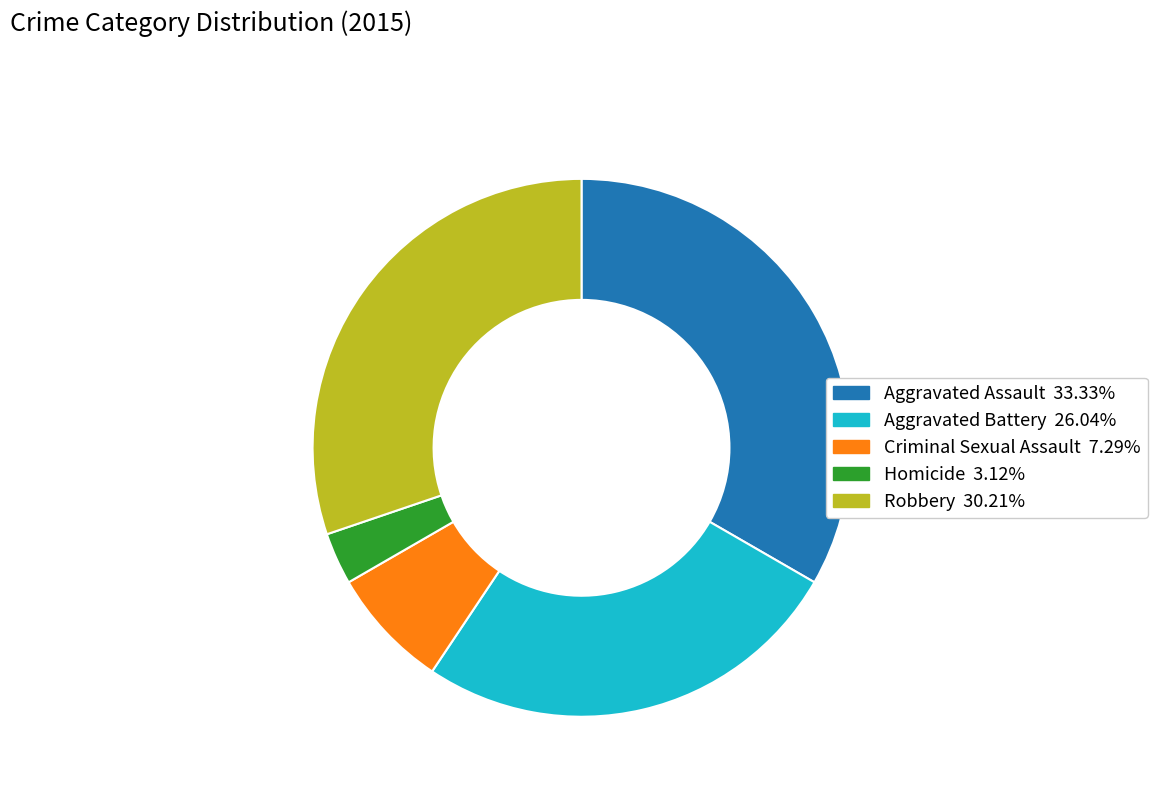

Which category has the biggest portion of the pie?

Aggravated Assault